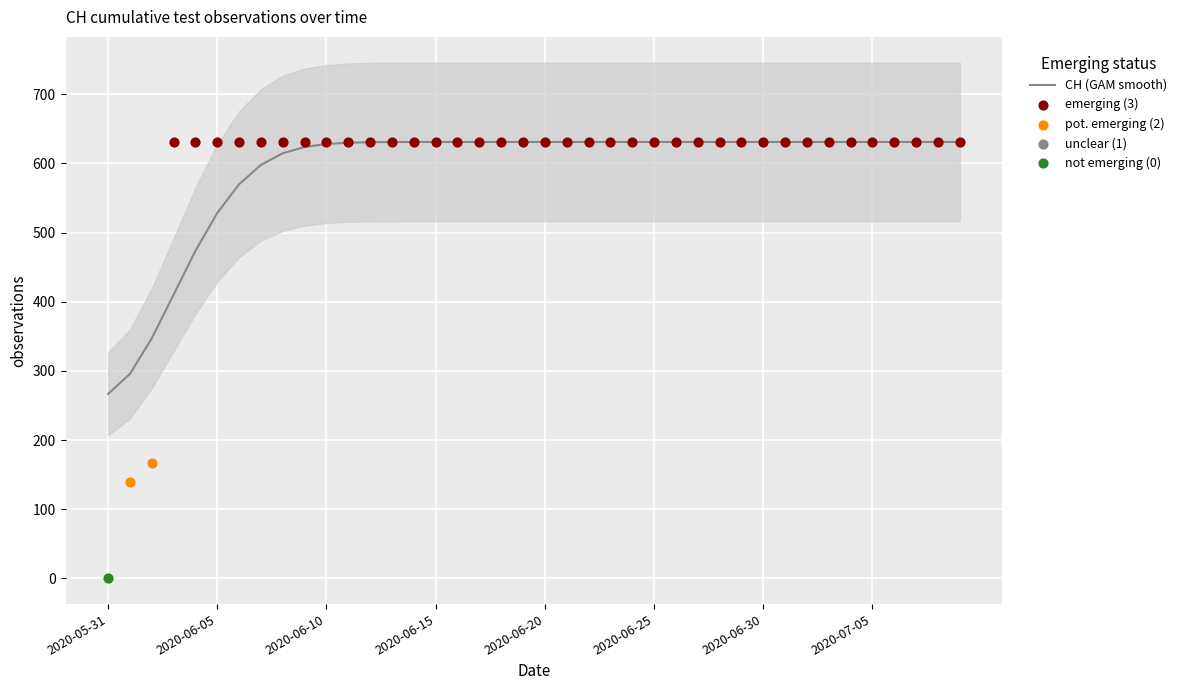

Which has a higher value, 2020-06-02 or 2020-06-13?

2020-06-13